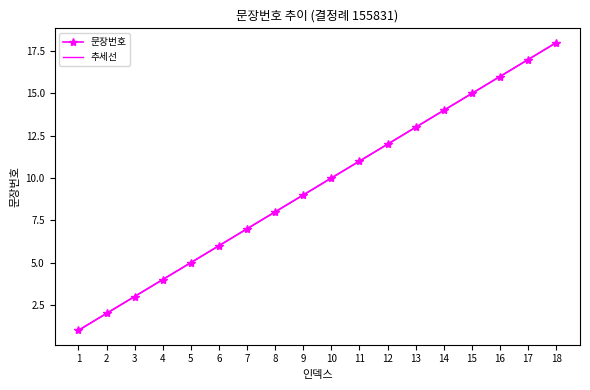

List the labels in order of 문장번호 value, smallest first.

1, 2, 3, 4, 5, 6, 7, 8, 9, 10, 11, 12, 13, 14, 15, 16, 17, 18